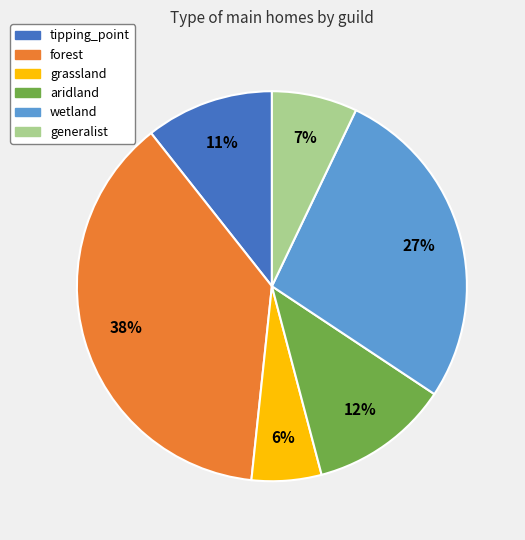

To the nearest percent, what is the average slice percentage?

17%